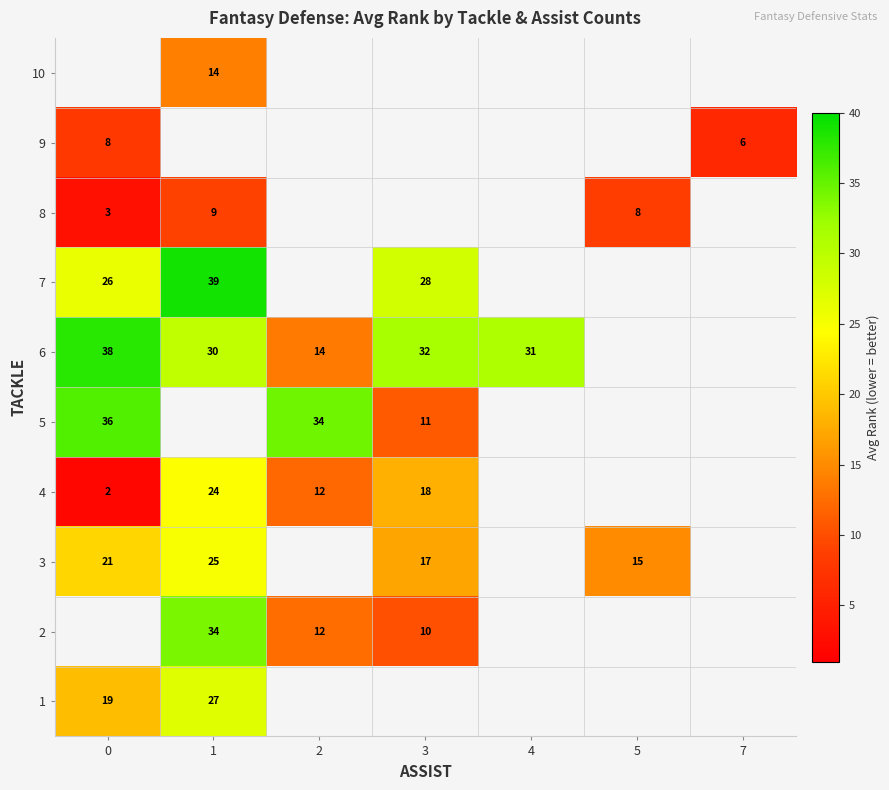

At how many categories does at least one series exceed 7?

6